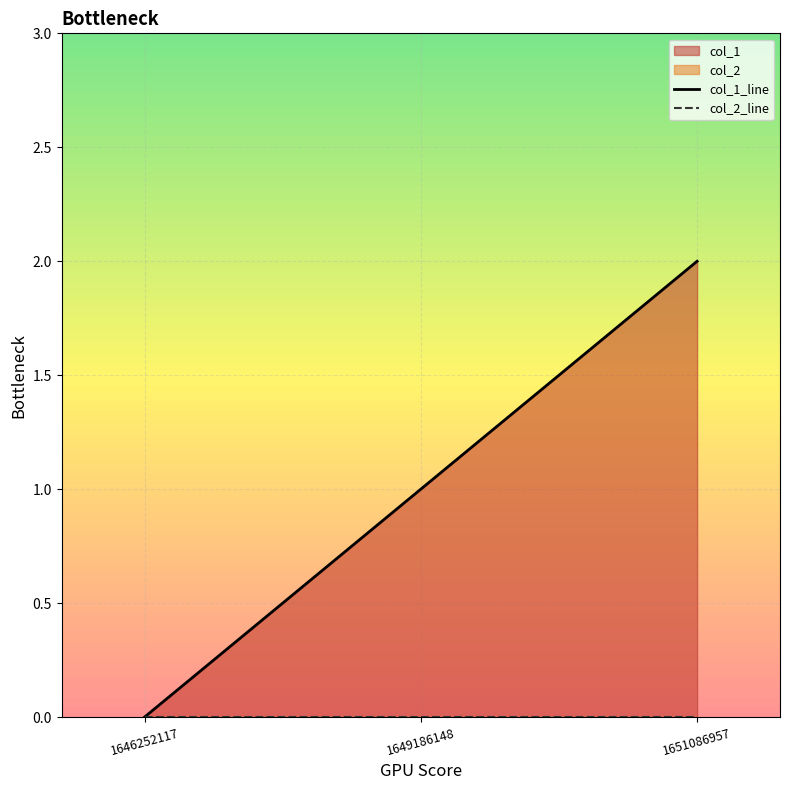

Which category has the highest value in the col_2_line series?

1646252117